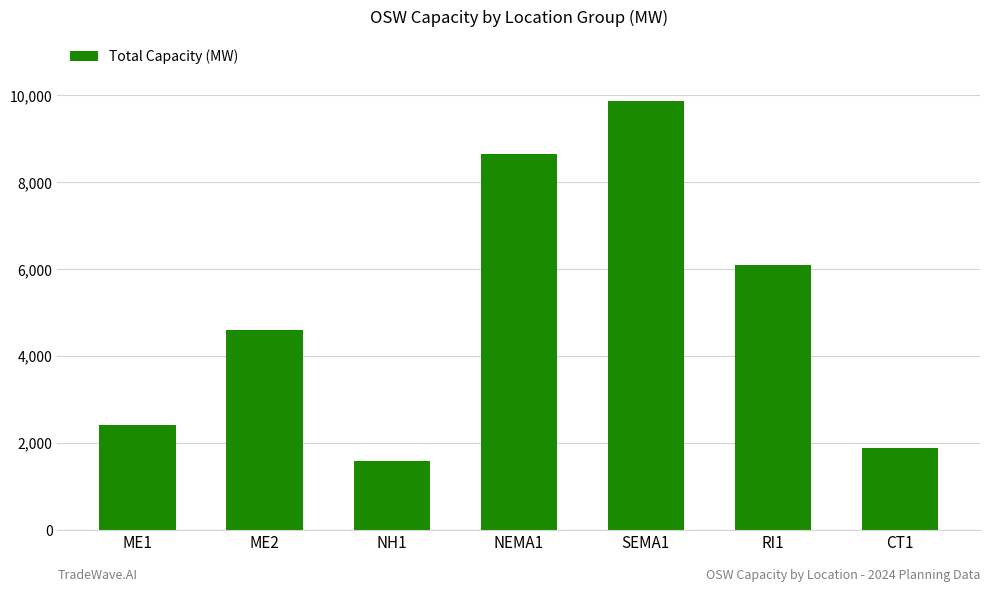

At which category does the chart reach its peak across all series?

SEMA1